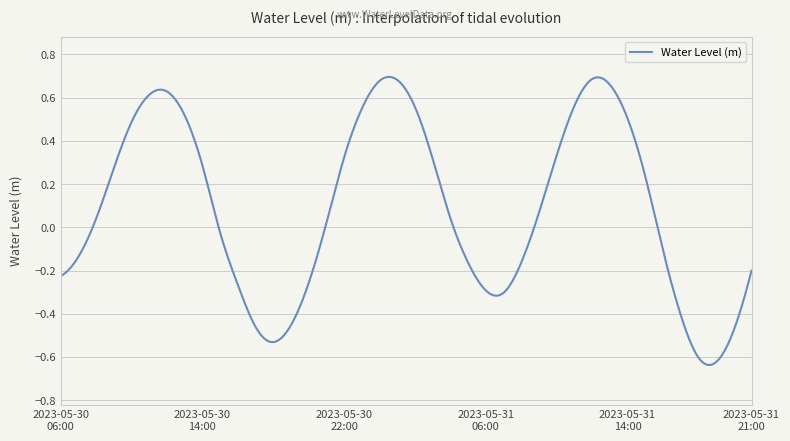

What is the label of the 40th point from the left?

2023-05-31 21:00